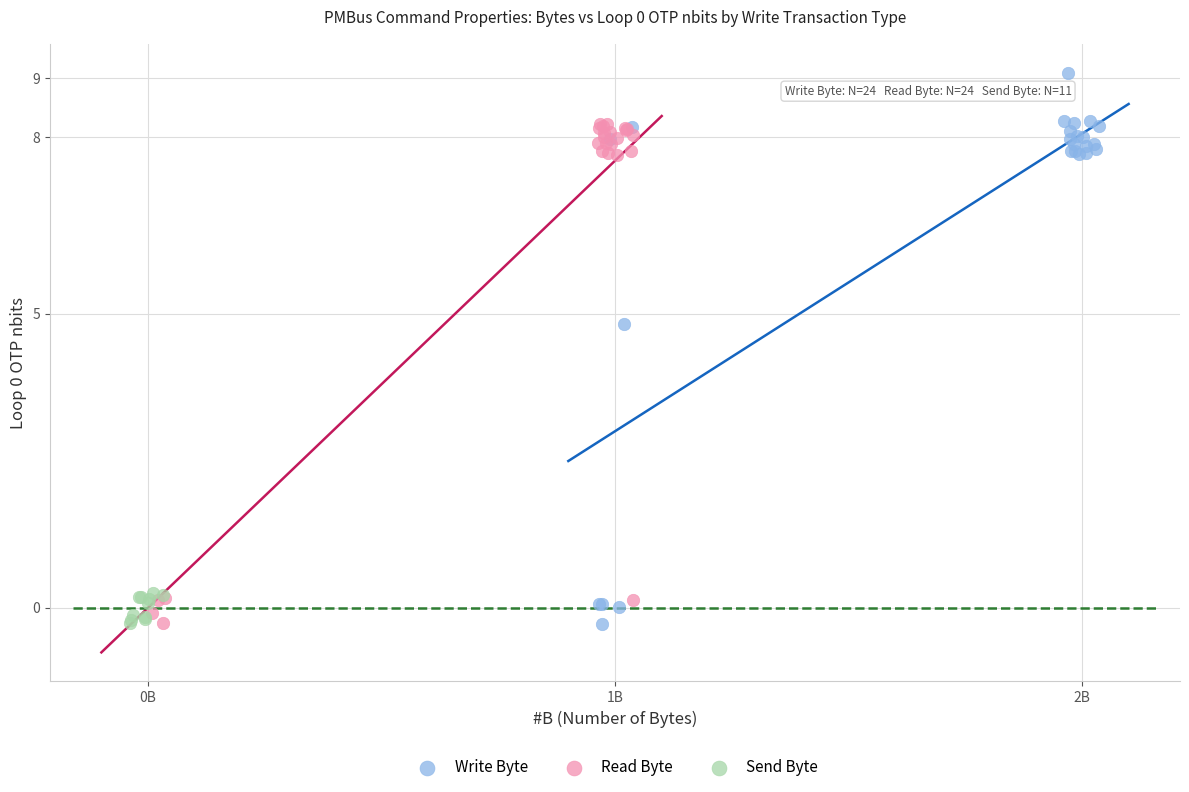

Which series contains the highest Y value?

Write Byte